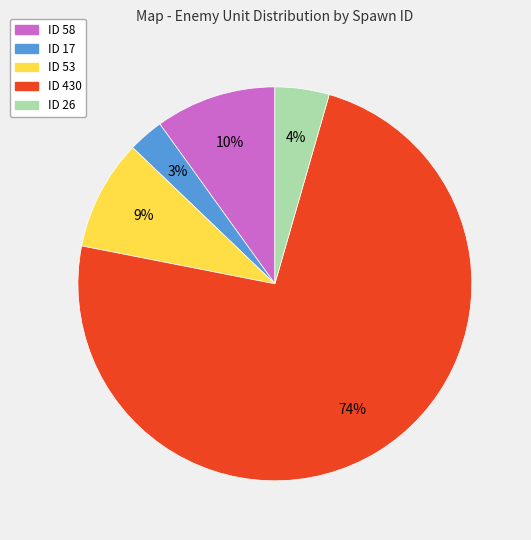

How many slices are in this pie chart?

5